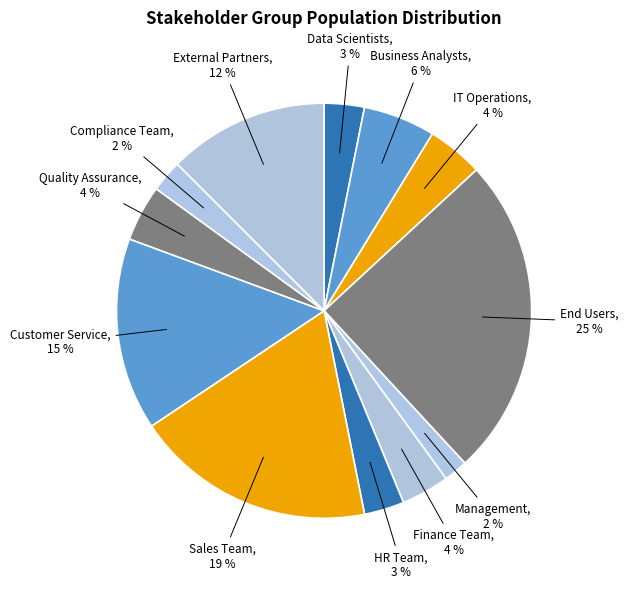

To the nearest percent, what is the difference between the HR Team and Finance Team slice percentages?

1%